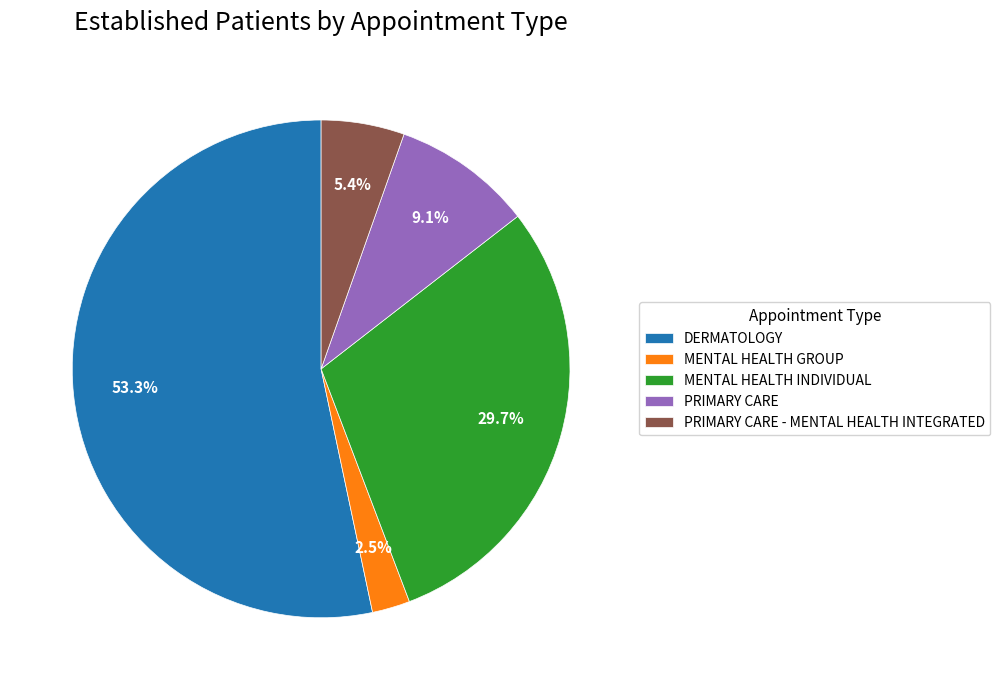

How many segments does this pie chart have?

5